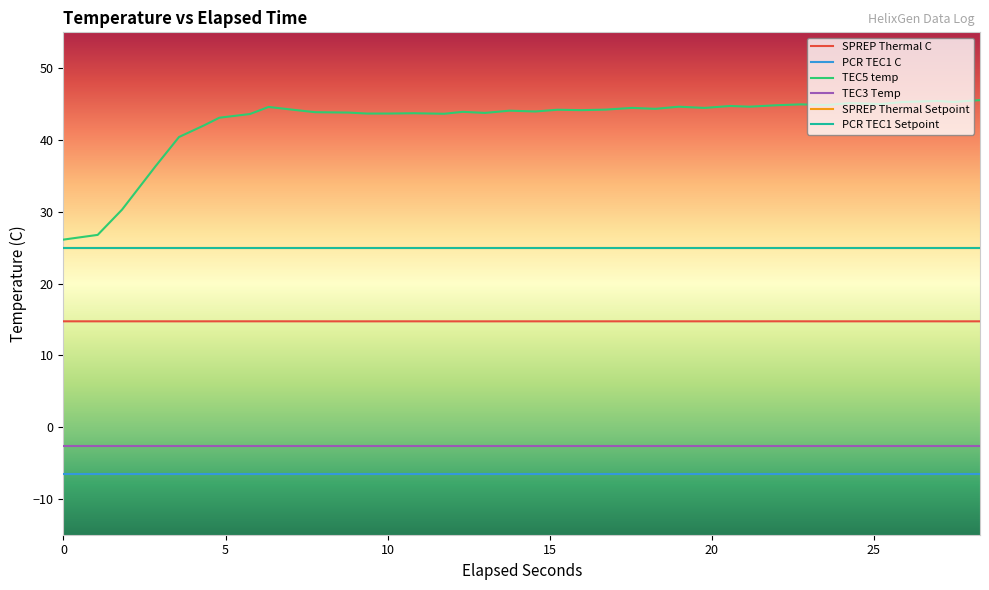

Does the chart have visible grid lines?

No